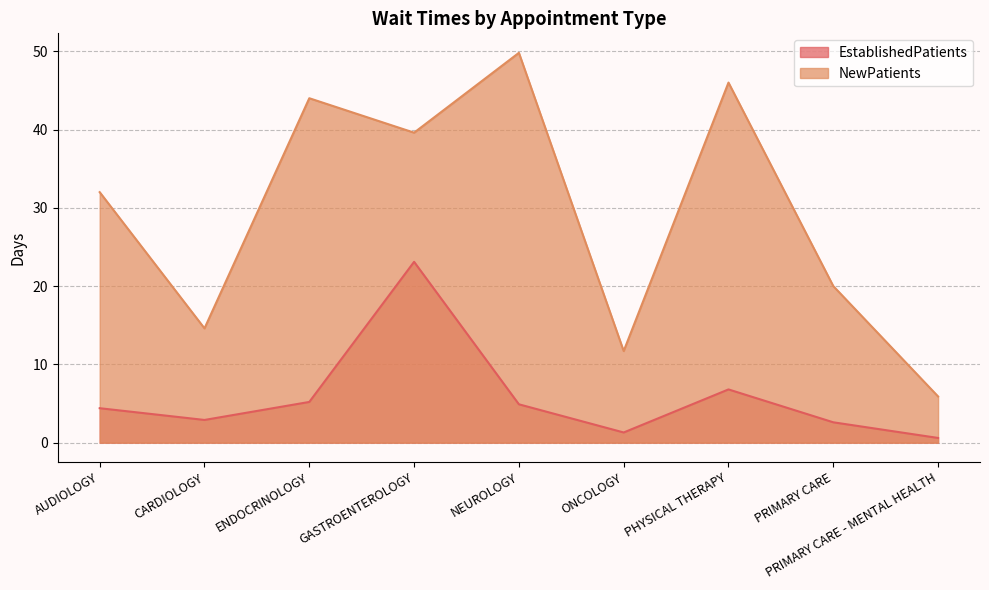

Rank the series by their maximum value, from lowest to highest.

EstablishedPatients, NewPatients